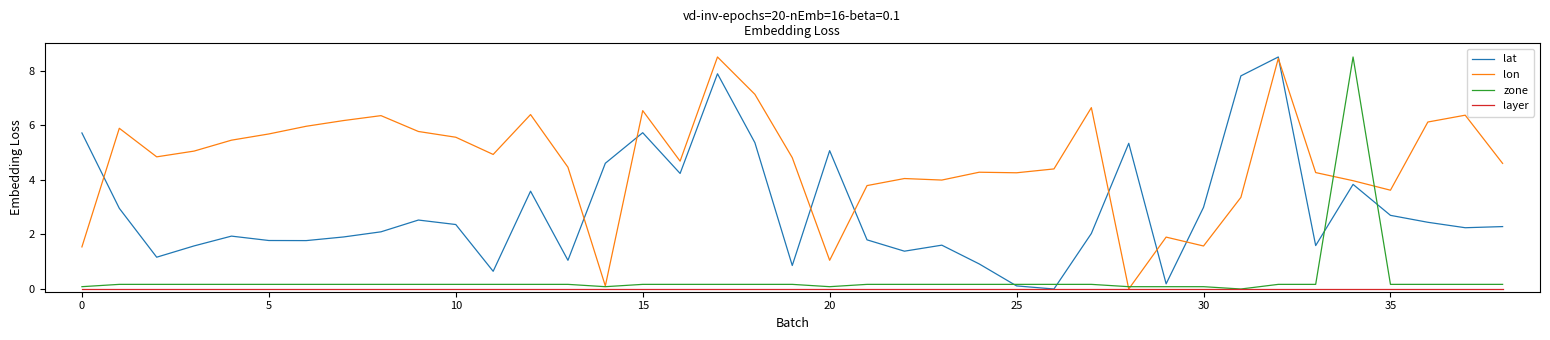

What is the maximum value for lon?

8.5